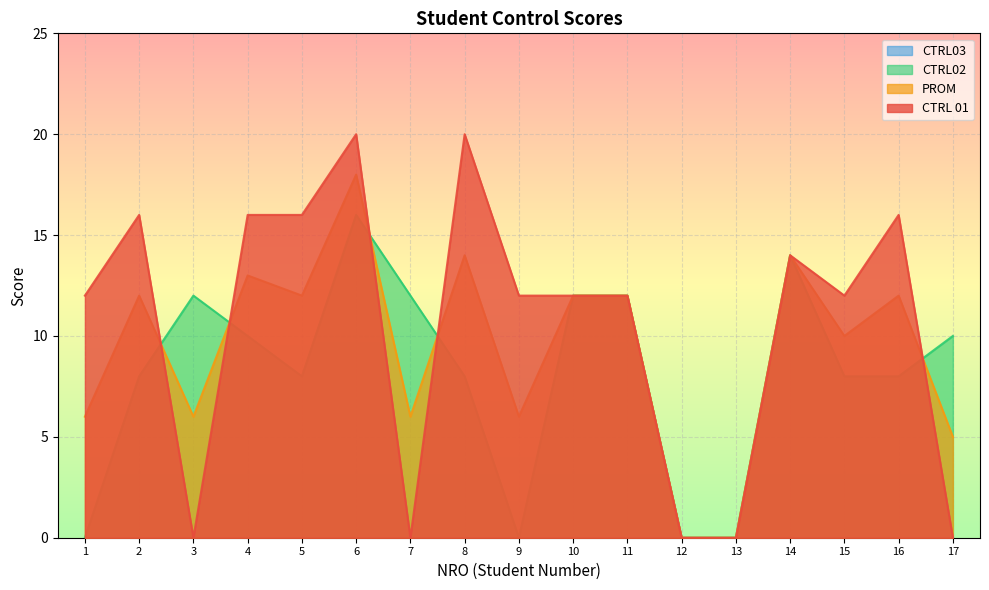

What is the difference between the maximum and minimum values in the CTRL 01 series?

20